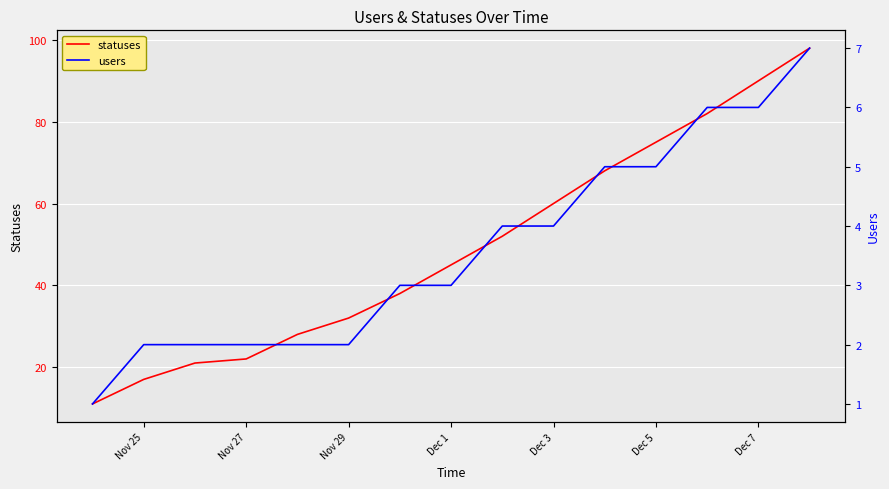

Which series has the widest spread of values?

statuses